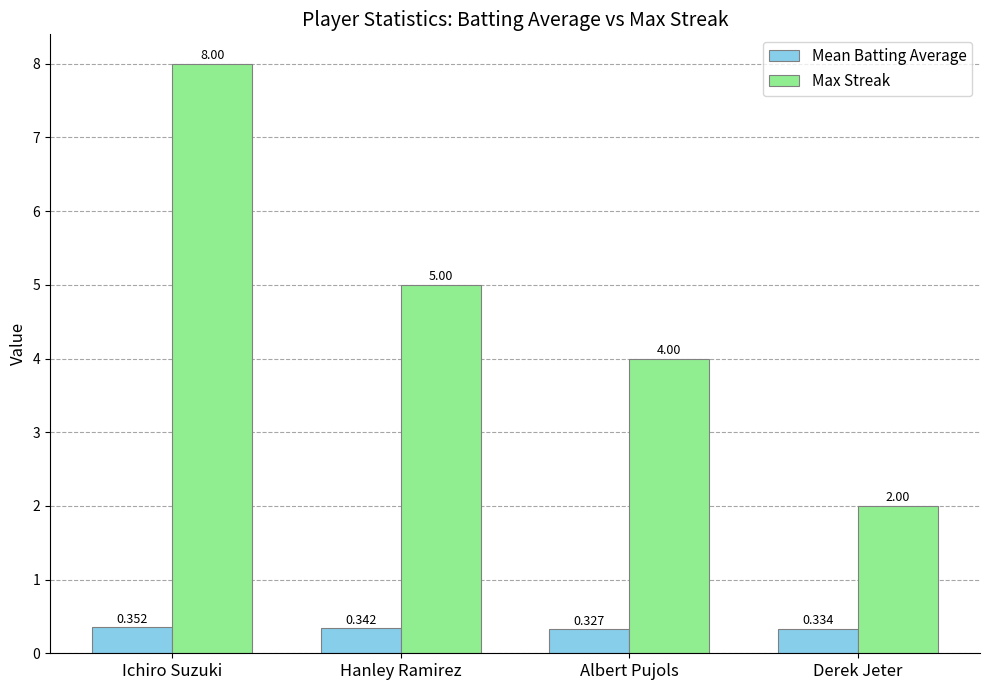

How many groups of bars are there?

4